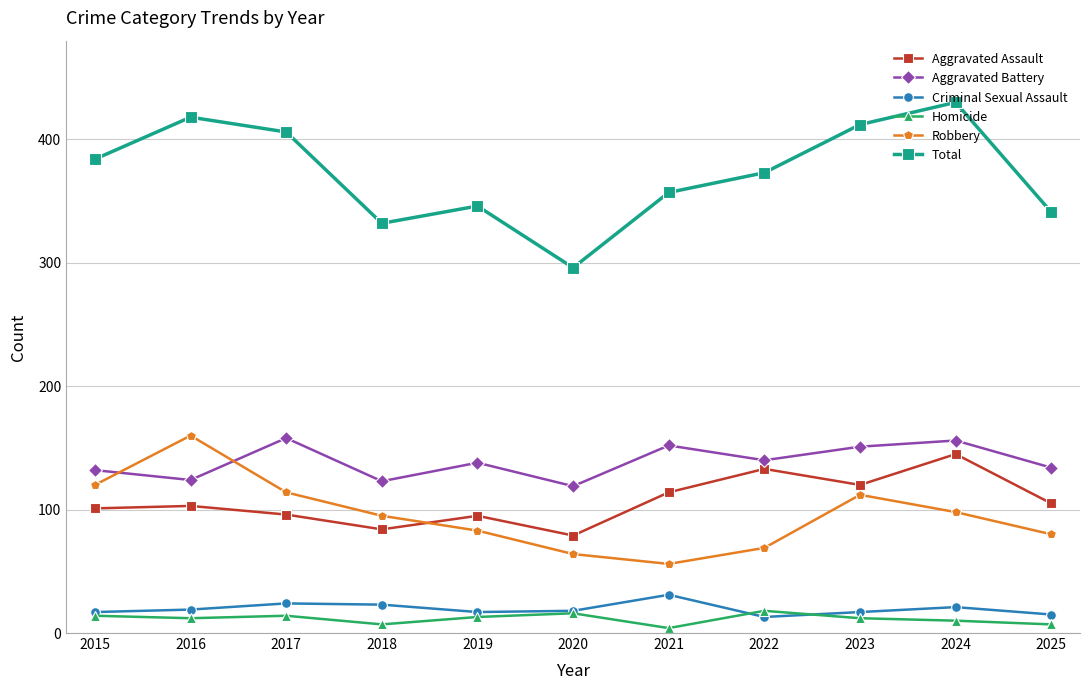

What is the lowest value of the Aggravated Battery series?

119